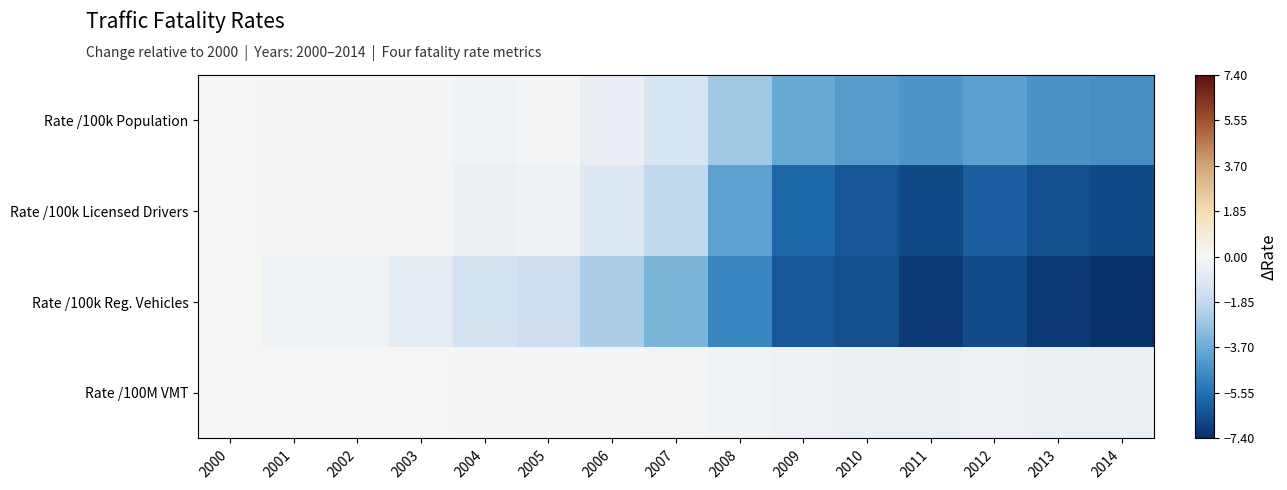

Between 2001 and 2008, which is larger?

2001